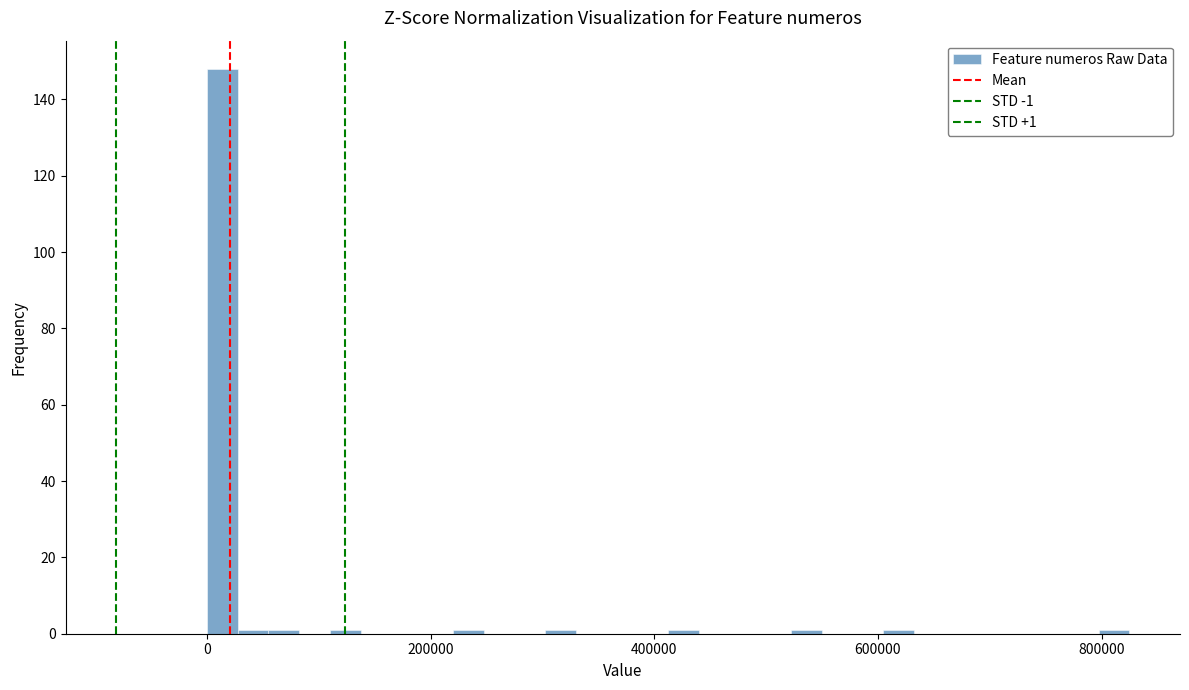

Read against the x-axis, roughly where is the centre of the tallest bar?

20000